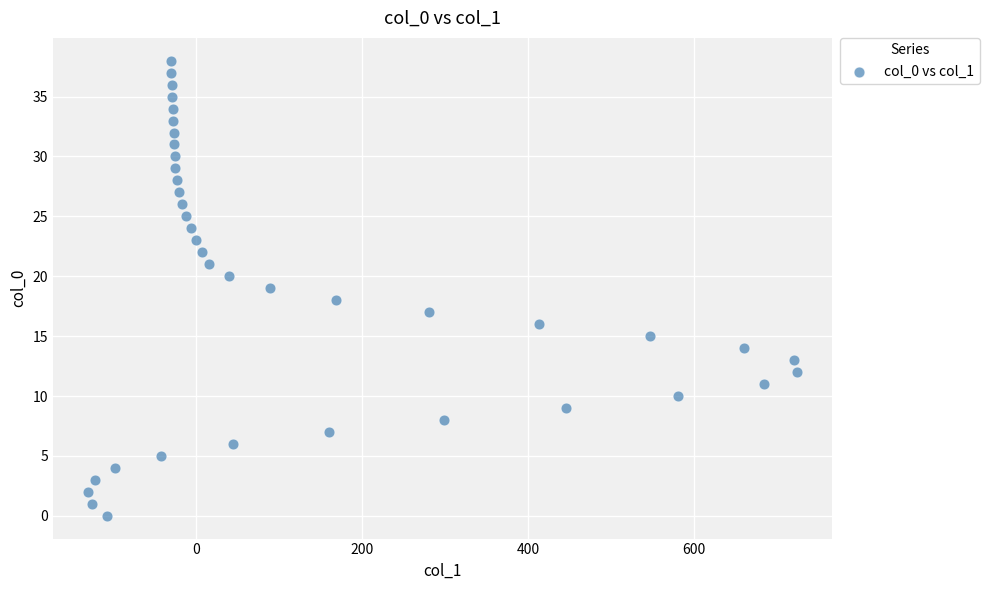

What is the range of Y values (max minus min)?

38